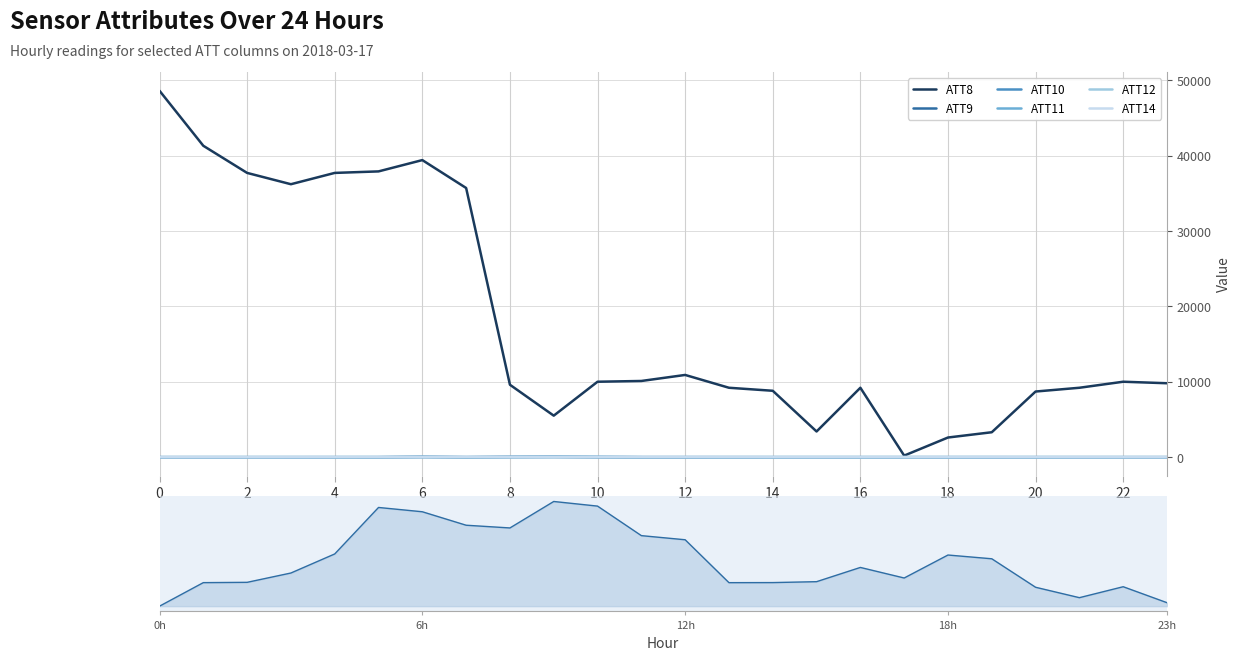

After their last crossing, which series has the higher values: ATT12 or ATT14?

ATT12